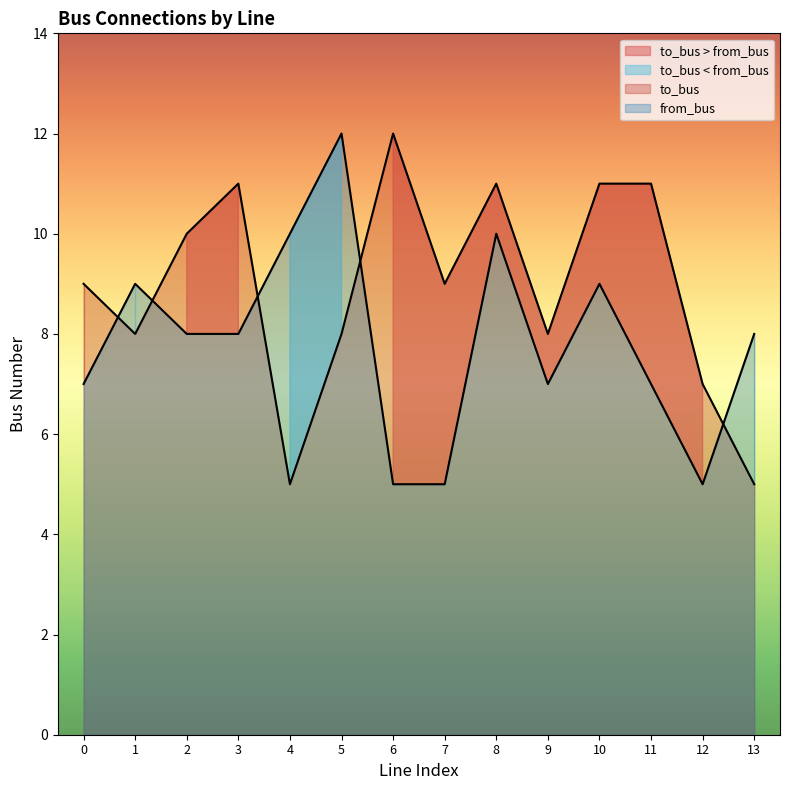

What is the average value of the from_bus series?

8